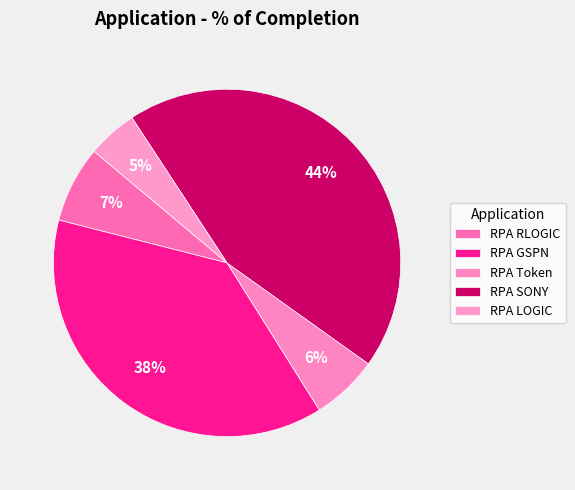

How many segments does this pie chart have?

5